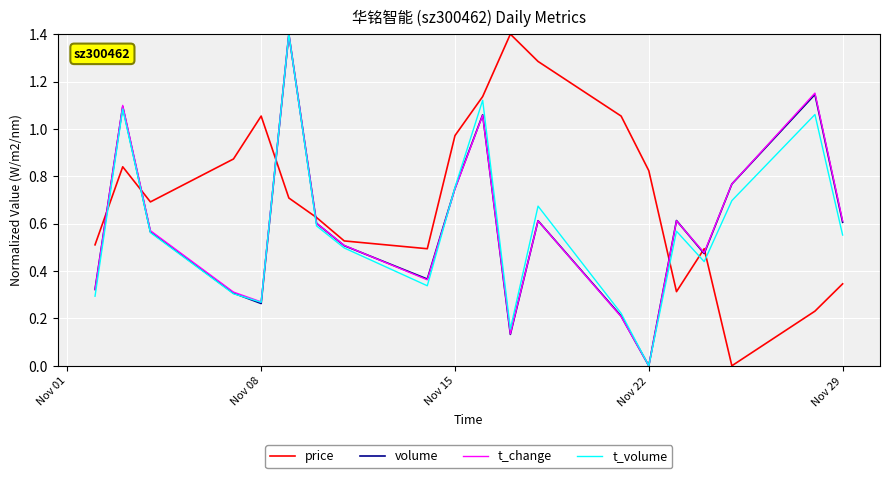

After their last crossing, which series has the higher values: price or t_volume?

t_volume